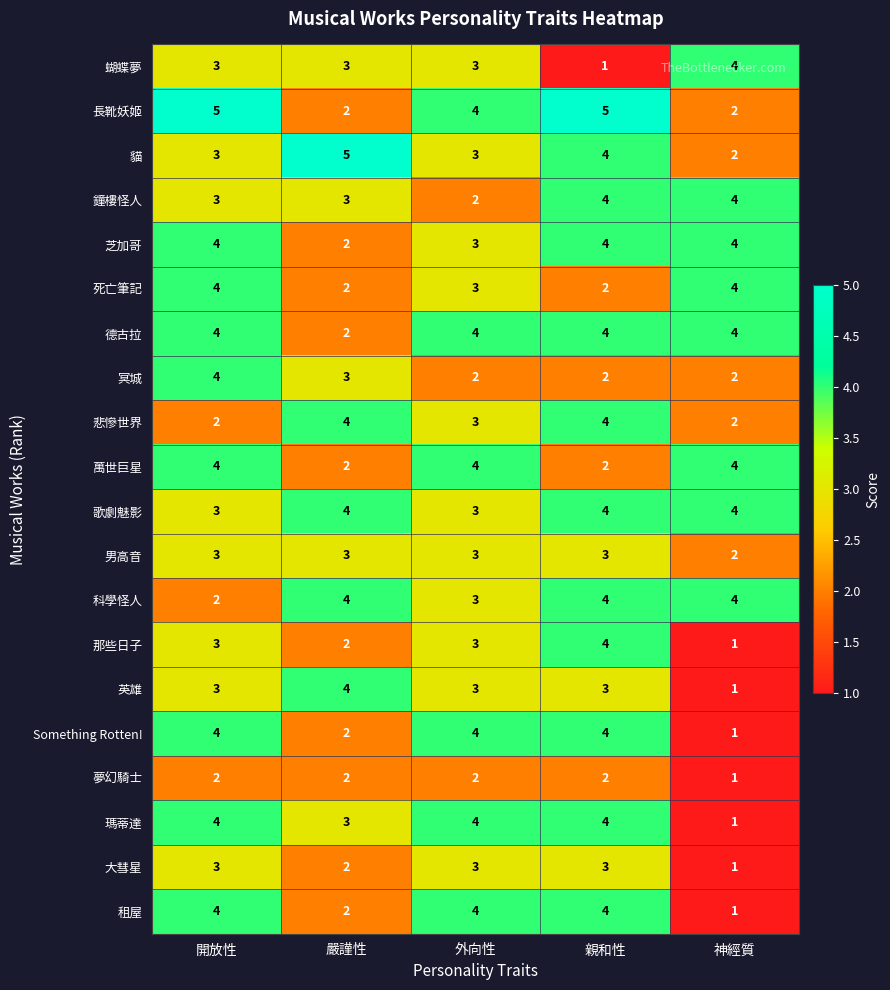

What is the total value across all series at 嚴謹性?

56